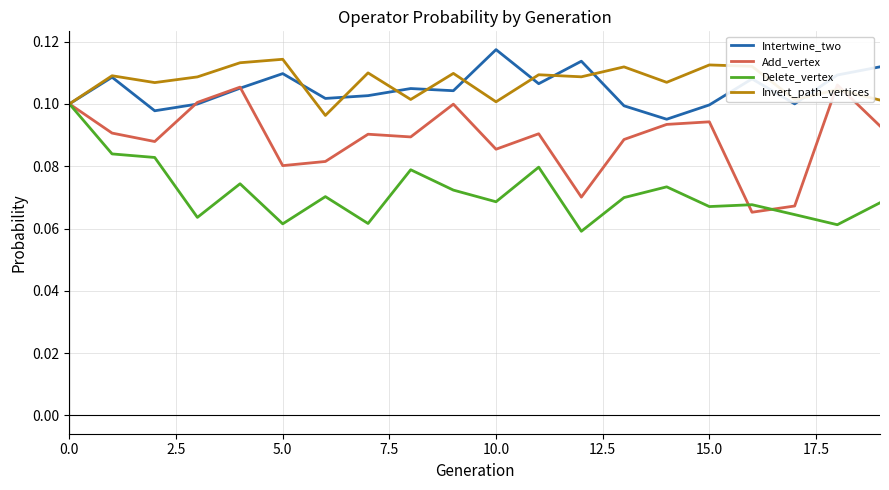

Is this an area chart (filled region under the line)?

No